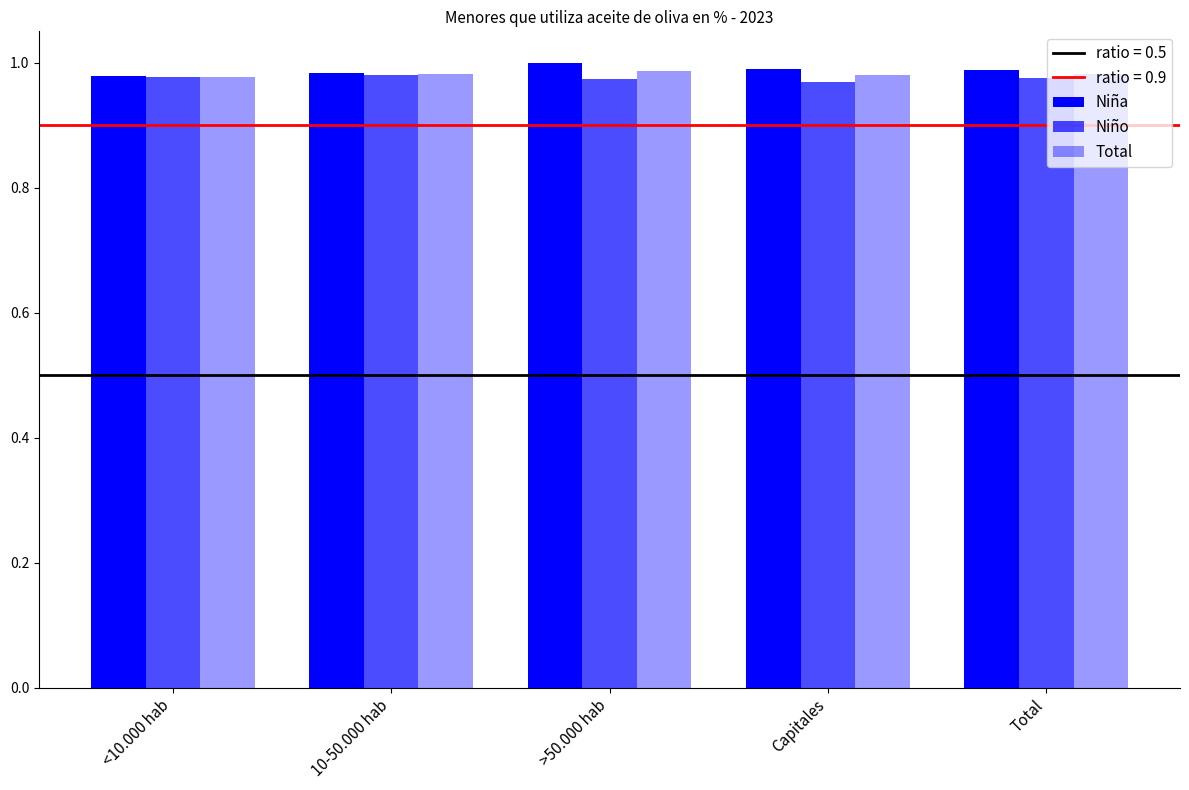

What is the minimum value shown in the chart?

1.0